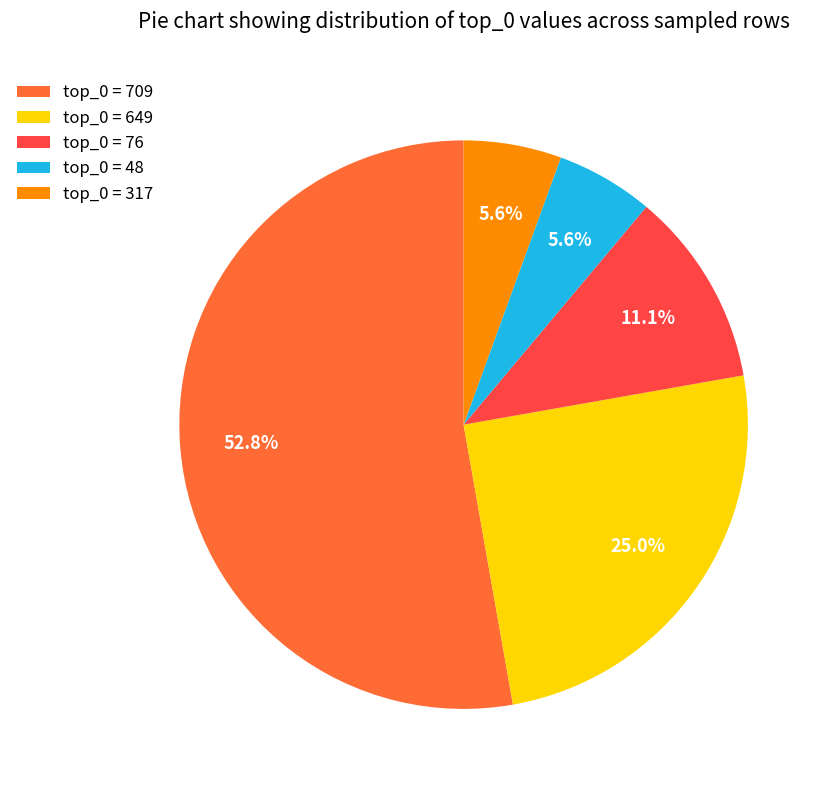

Between top_0 = 76 and top_0 = 709, which is larger?

top_0 = 709